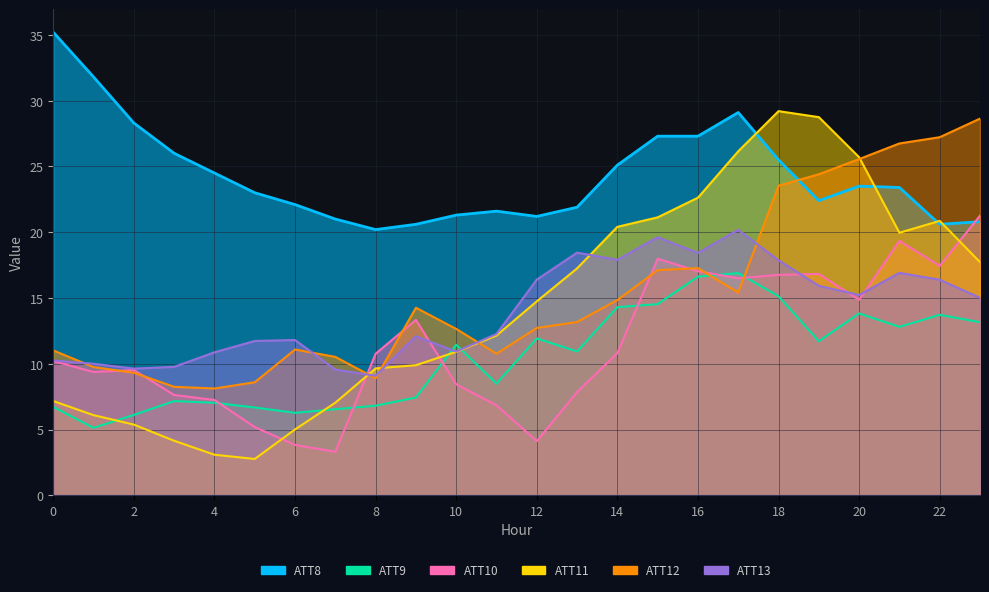

Reading left to right, transcribe all the data shown in this chart.

ATT8: 0=35.2	1=31.8	2=28.3	3=26.0	4=24.5	5=23.0	6=22.1	7=21.0	8=20.2	9=20.6	10=21.3	11=21.6	12=21.2	13=21.9	14=25.1	15=27.3	16=27.3	17=29.1	18=25.5	19=22.4	20=23.5	21=23.4	22=20.6	23=20.8
ATT9: 0=6.7	1=5.1	2=6.1	3=7.2	4=7.0	5=6.7	6=6.3	7=6.5	8=6.8	9=7.4	10=11.4	11=8.5	12=11.9	13=10.9	14=14.3	15=14.5	16=16.6	17=16.9	18=15.1	19=11.7	20=13.8	21=12.8	22=13.7	23=13.2
ATT10: 0=10.2	1=9.4	2=9.5	3=7.6	4=7.2	5=5.2	6=3.8	7=3.3	8=10.8	9=13.3	10=8.4	11=6.8	12=4.1	13=7.8	14=10.8	15=18.0	16=17.0	17=16.5	18=16.8	19=16.8	20=14.9	21=19.3	22=17.4	23=21.3
ATT11: 0=7.2	1=6.1	2=5.4	3=4.1	4=3.1	5=2.8	6=5.0	7=7.0	8=9.6	9=9.9	10=10.9	11=12.1	12=14.7	13=17.2	14=20.4	15=21.1	16=22.6	17=26.2	18=29.2	19=28.7	20=25.7	21=20.0	22=20.9	23=17.7
ATT12: 0=11.0	1=9.7	2=9.3	3=8.2	4=8.1	5=8.6	6=11.1	7=10.5	8=8.9	9=14.3	10=12.6	11=10.8	12=12.7	13=13.2	14=14.8	15=17.1	16=17.3	17=15.4	18=23.5	19=24.4	20=25.6	21=26.7	22=27.2	23=28.6
ATT13: 0=10.2	1=10.0	2=9.6	3=9.8	4=10.9	5=11.7	6=11.8	7=9.6	8=9.1	9=12.1	10=10.9	11=12.3	12=16.4	13=18.4	14=17.9	15=19.6	16=18.4	17=20.2	18=17.9	19=15.9	20=15.2	21=16.9	22=16.4	23=15.0